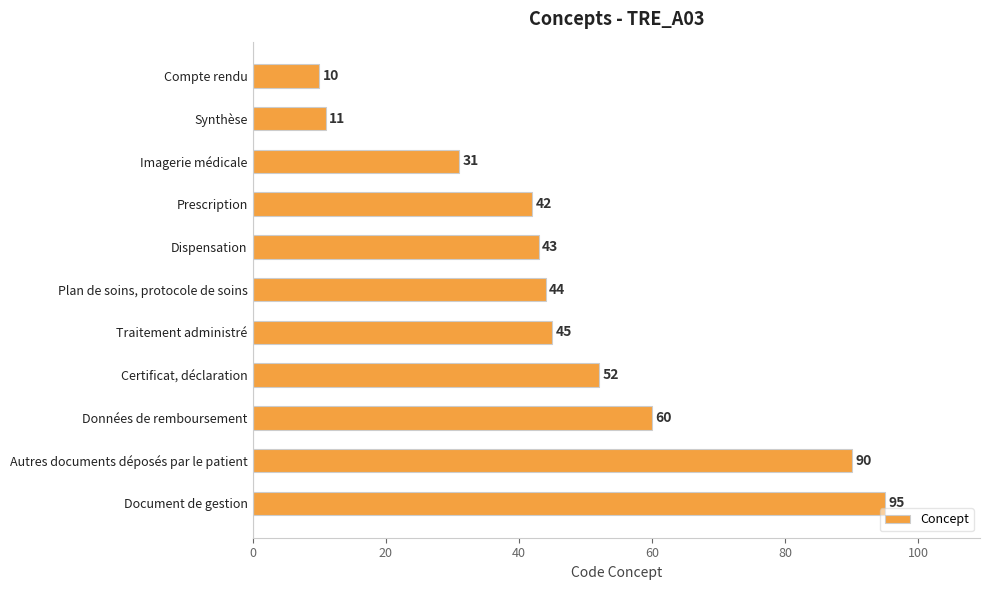

Approximately how many times larger is the value at Compte rendu compared to Synthèse?

0.9